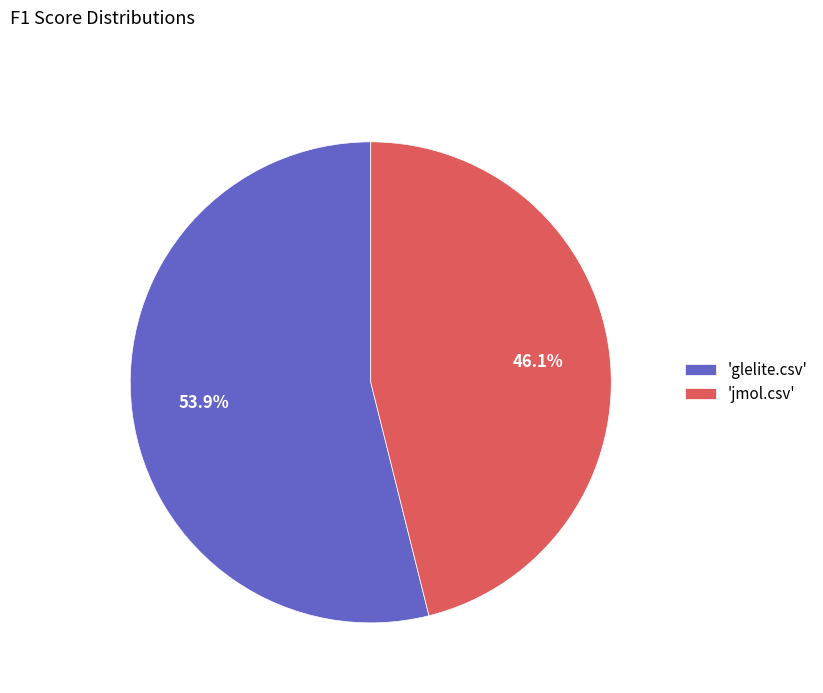

Which slice is the smallest?

'jmol.csv'